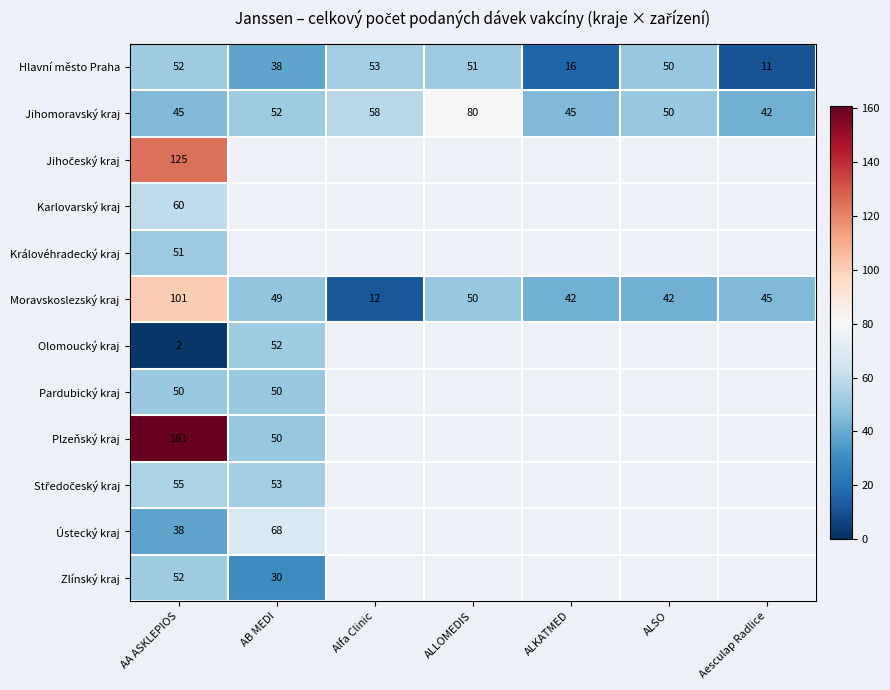

What value does the Hlavní město Praha series have at ALSO?

50